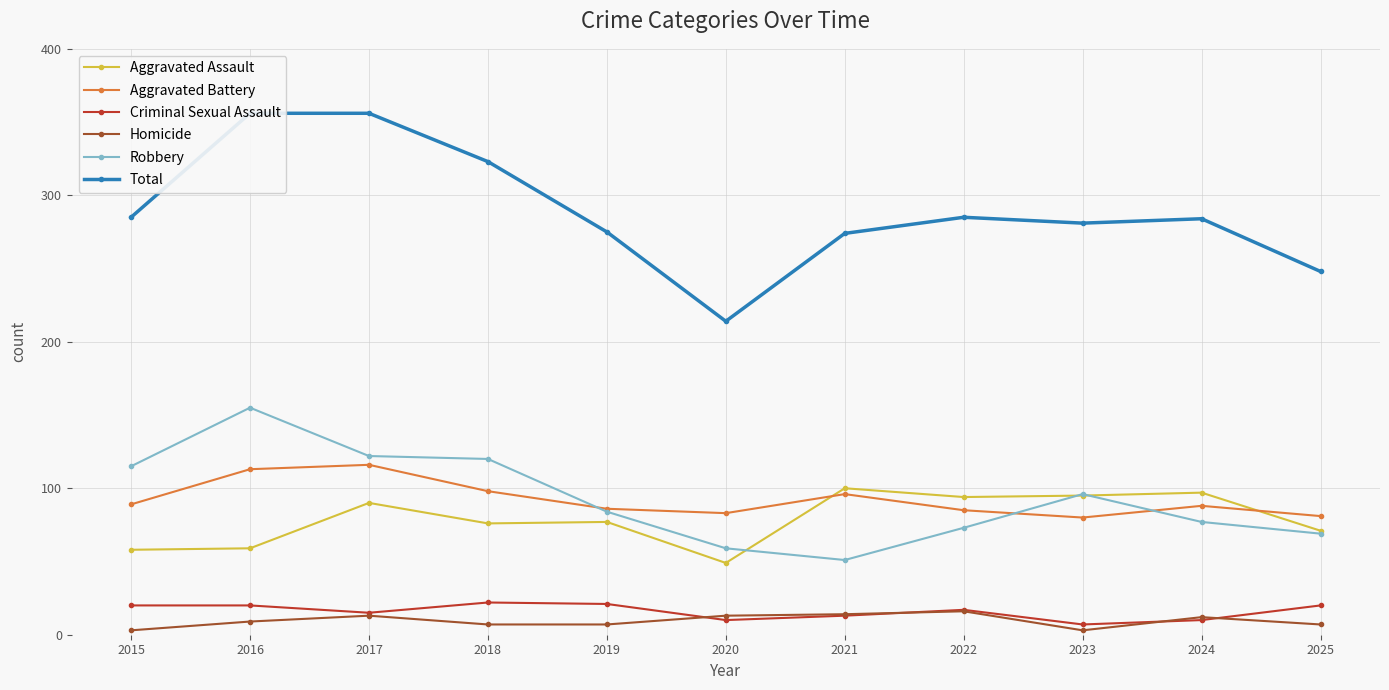

What is the value of the Total point at the 5th from the left?

275